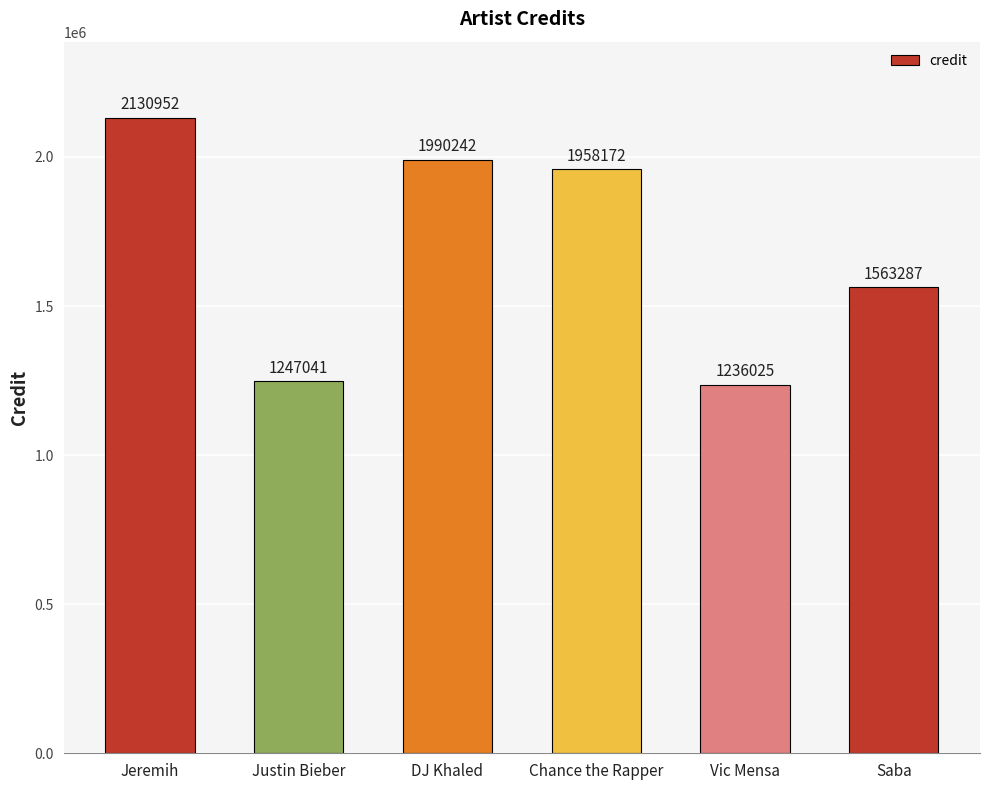

Reading left to right, what are all the values shown in this chart?

2130952	1247041	1990242	1958172	1236025	1563287